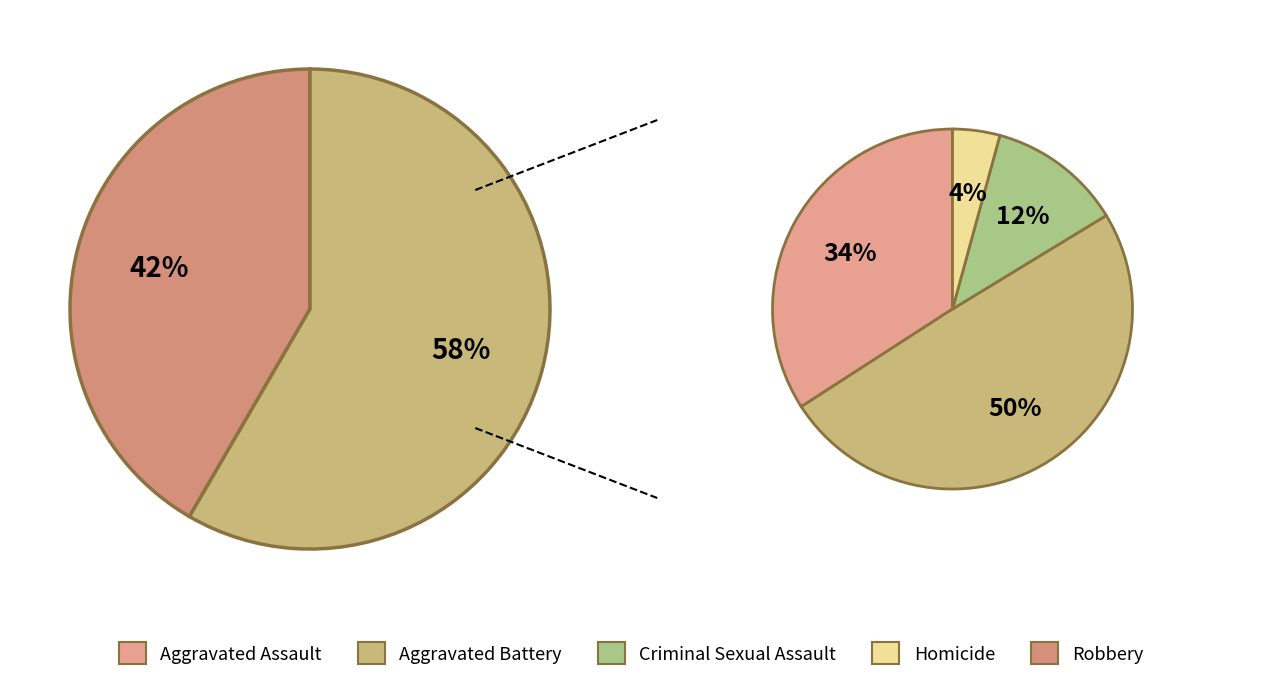

Combined, what portion of the pie is Aggravated Assault and Robbery?

61.5%